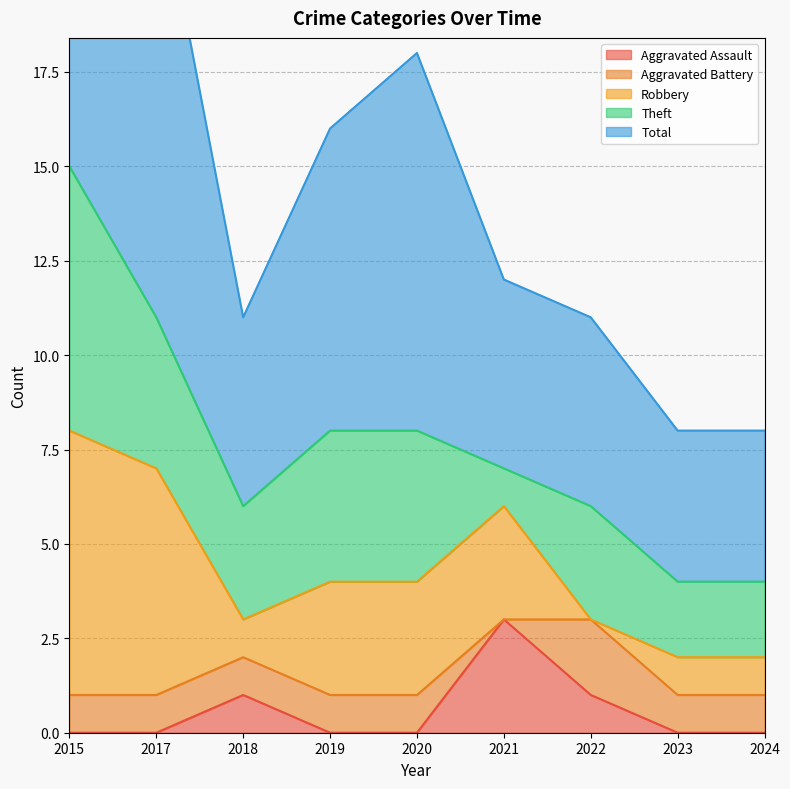

What is the value of the Total point at the 6th from the left?

5